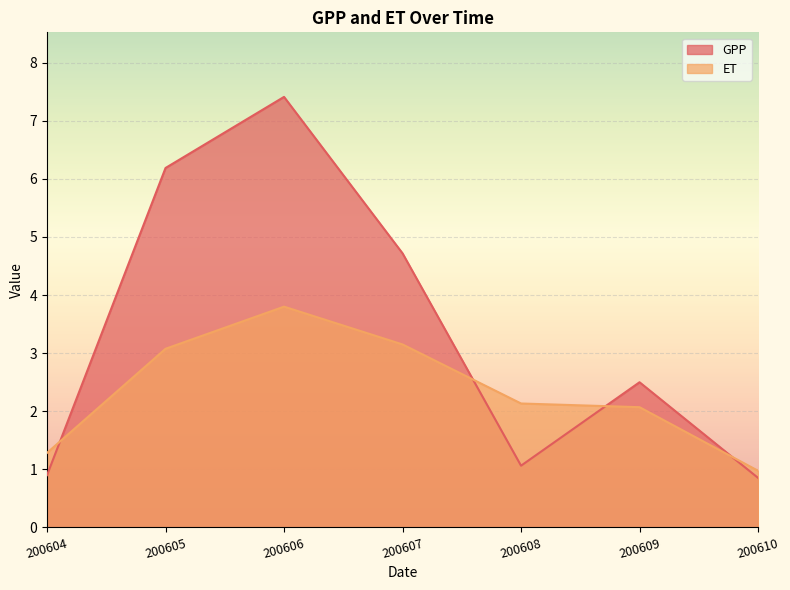

What is the total value across all series at 200606?

11.2